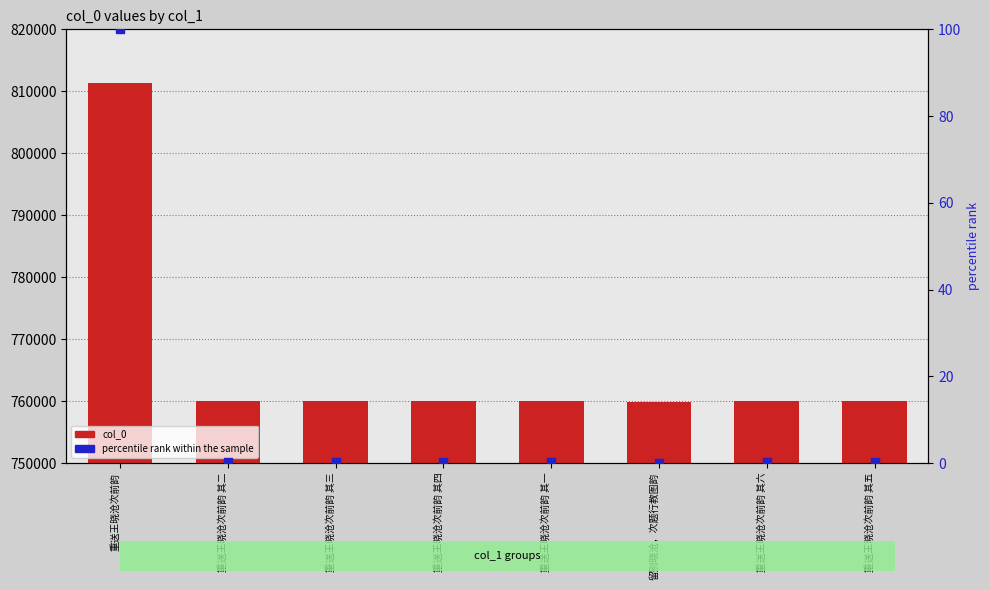

What is the total value across all series at 留别晓沧，次题行教图韵?

759866.0